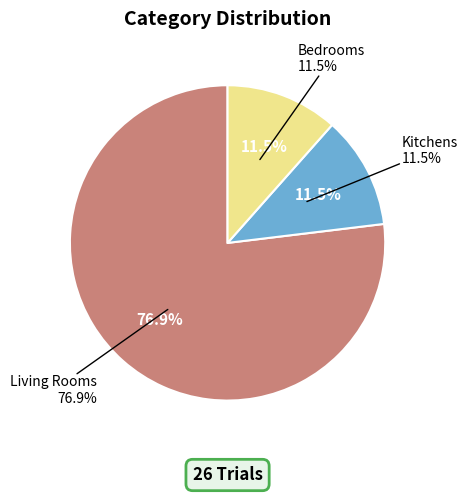

What percentage is NOT represented by bedrooms?

88.5%